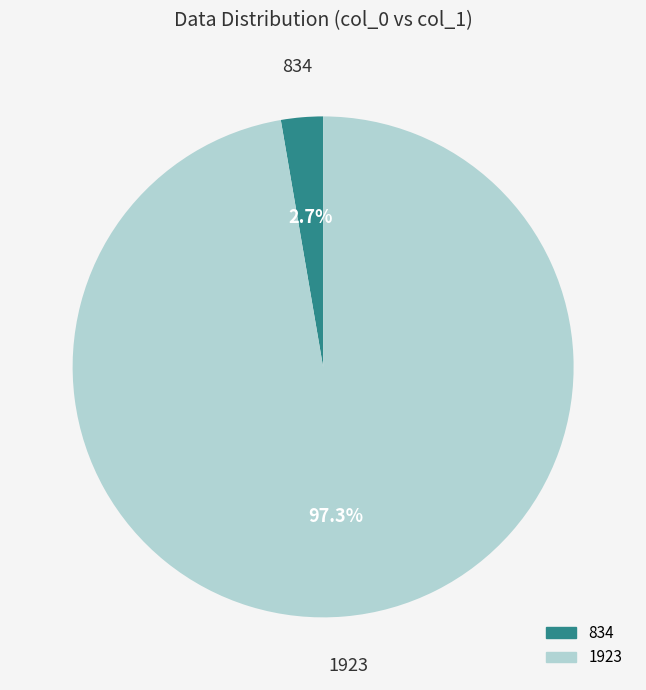

Is there a majority slice in this chart?

Yes